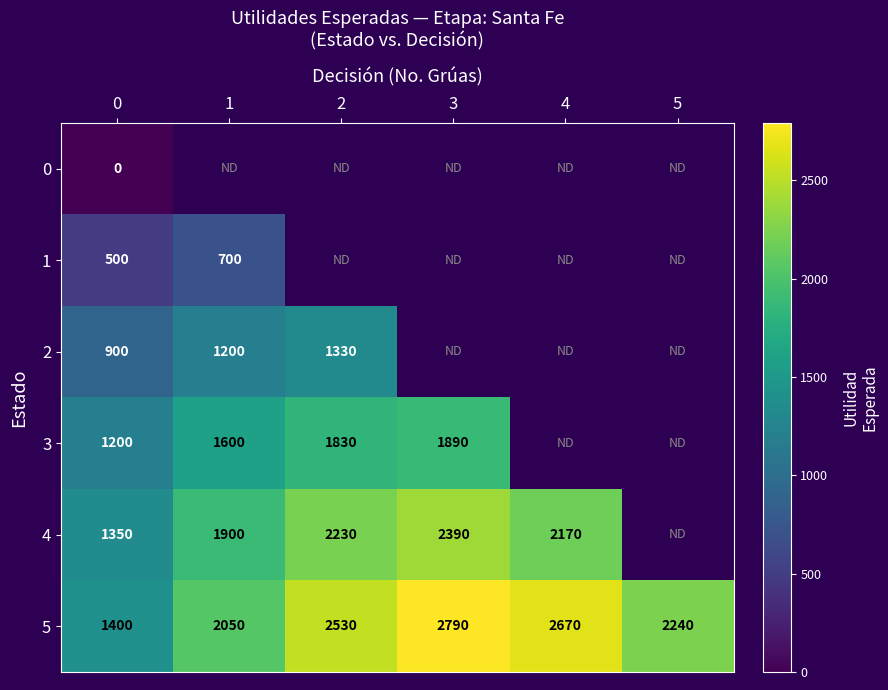

What value does the 5 series have at 4, to the nearest 50?

2650